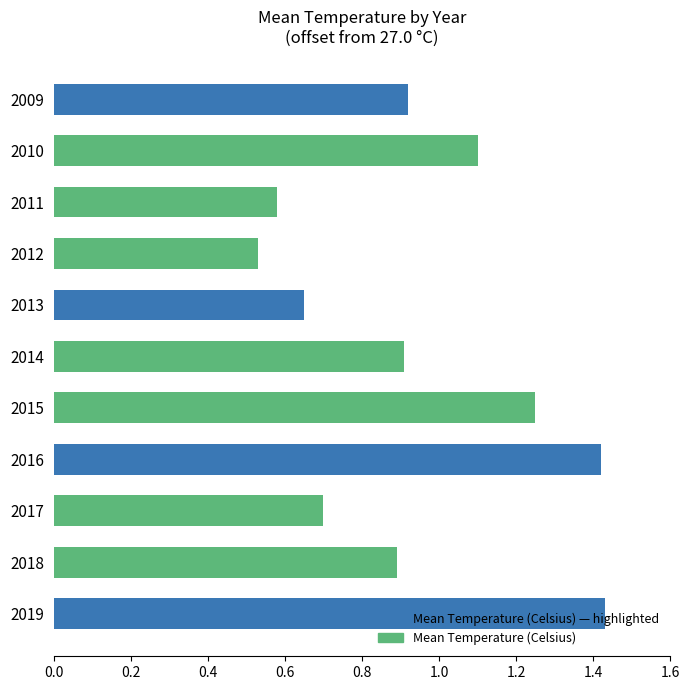

What is the sum of all values?

10.4